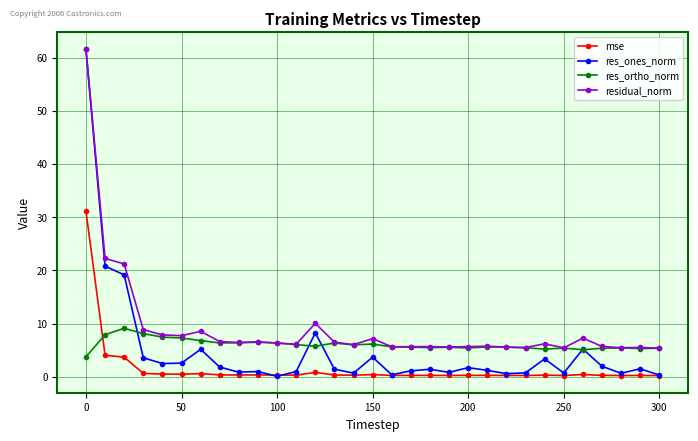

What is the difference between the second highest and second lowest values in the mse series?

3.8